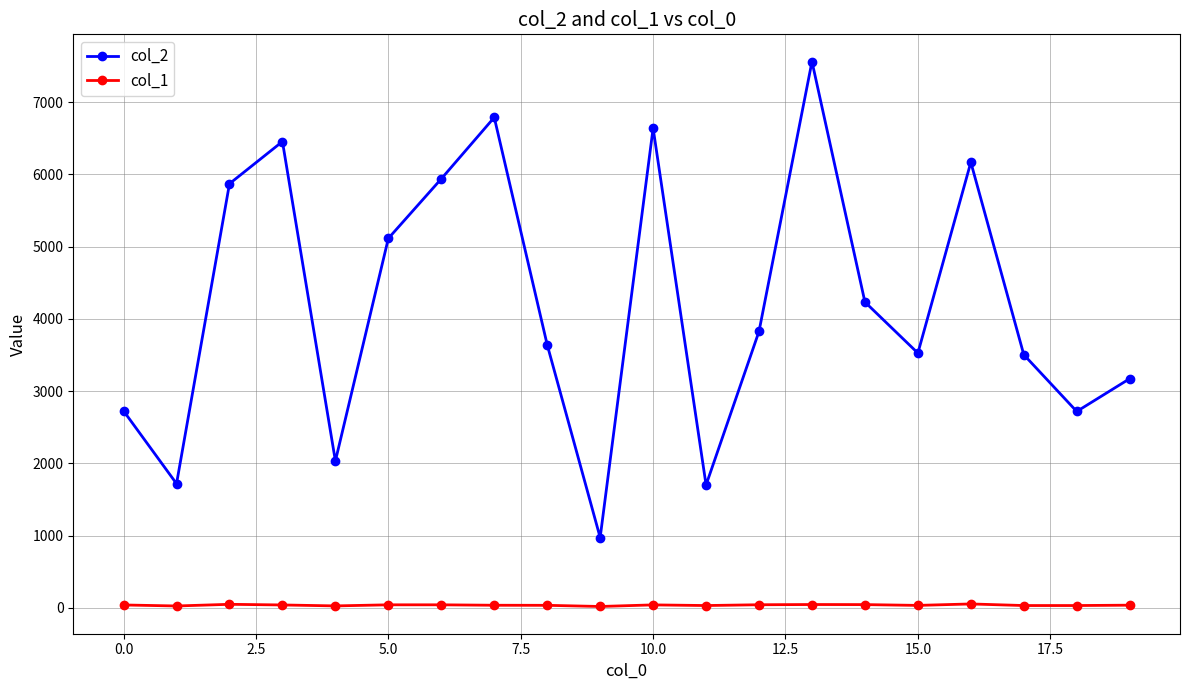

True or false: col_1 and col_2 cross at least once.

False